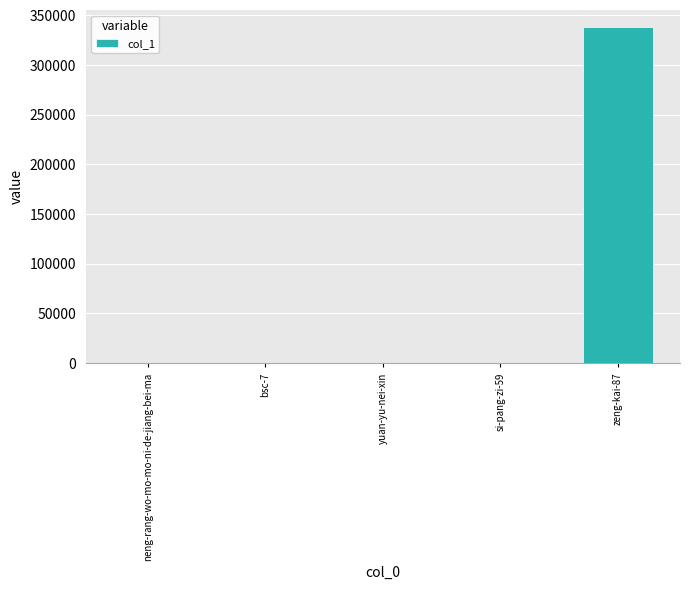

What is the sum of all values?

338419